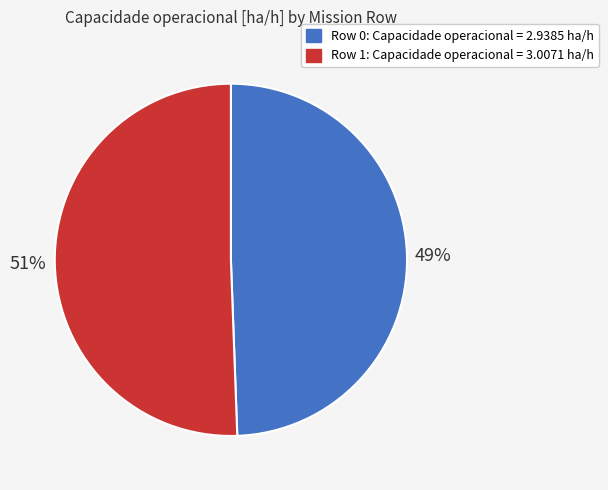

How many slices are in this pie chart?

2